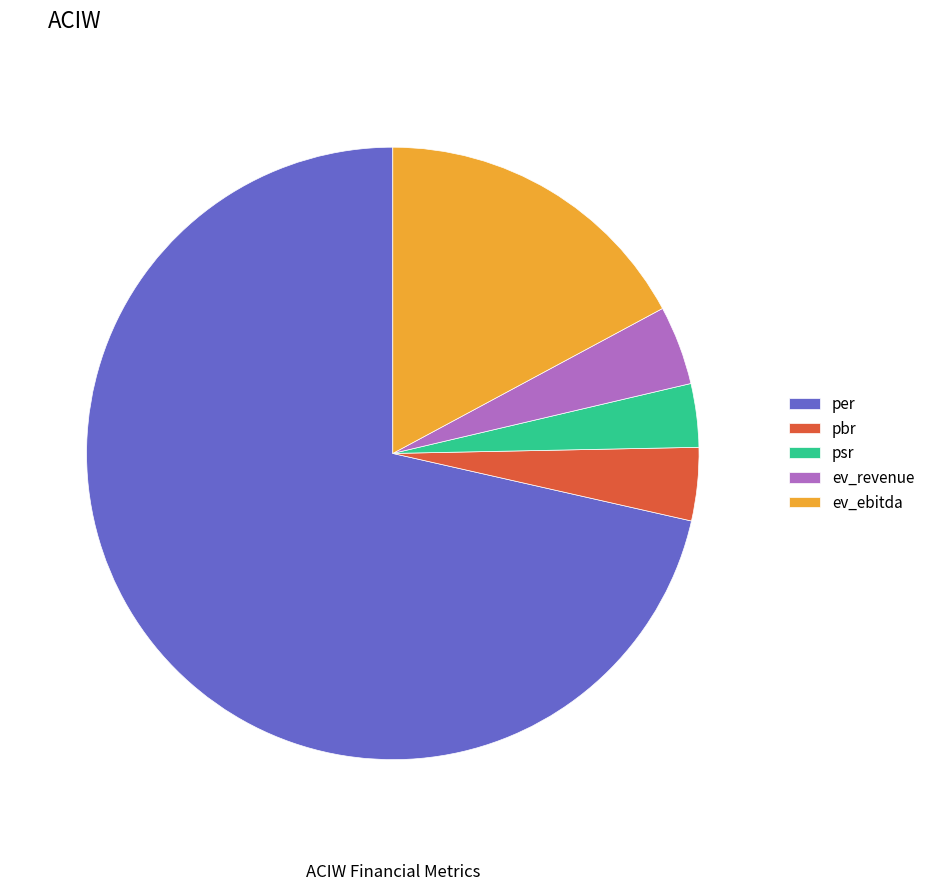

To the nearest percent, what is the combined percentage of pbr and per?

75%